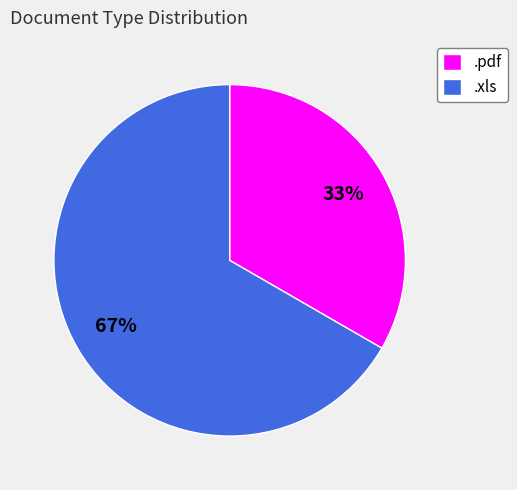

Between .xls and .pdf, which is larger?

.xls